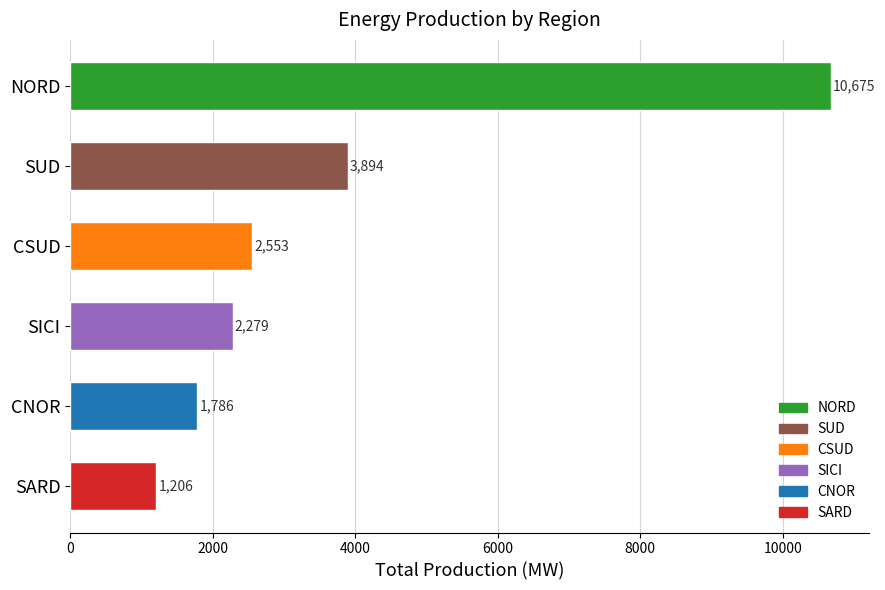

At which category does the chart reach its peak across all series?

NORD